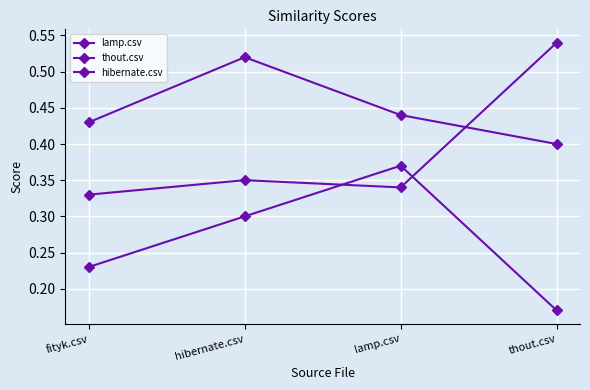

What is the difference between the lamp.csv values at lamp.csv and hibernate.csv?

0.1